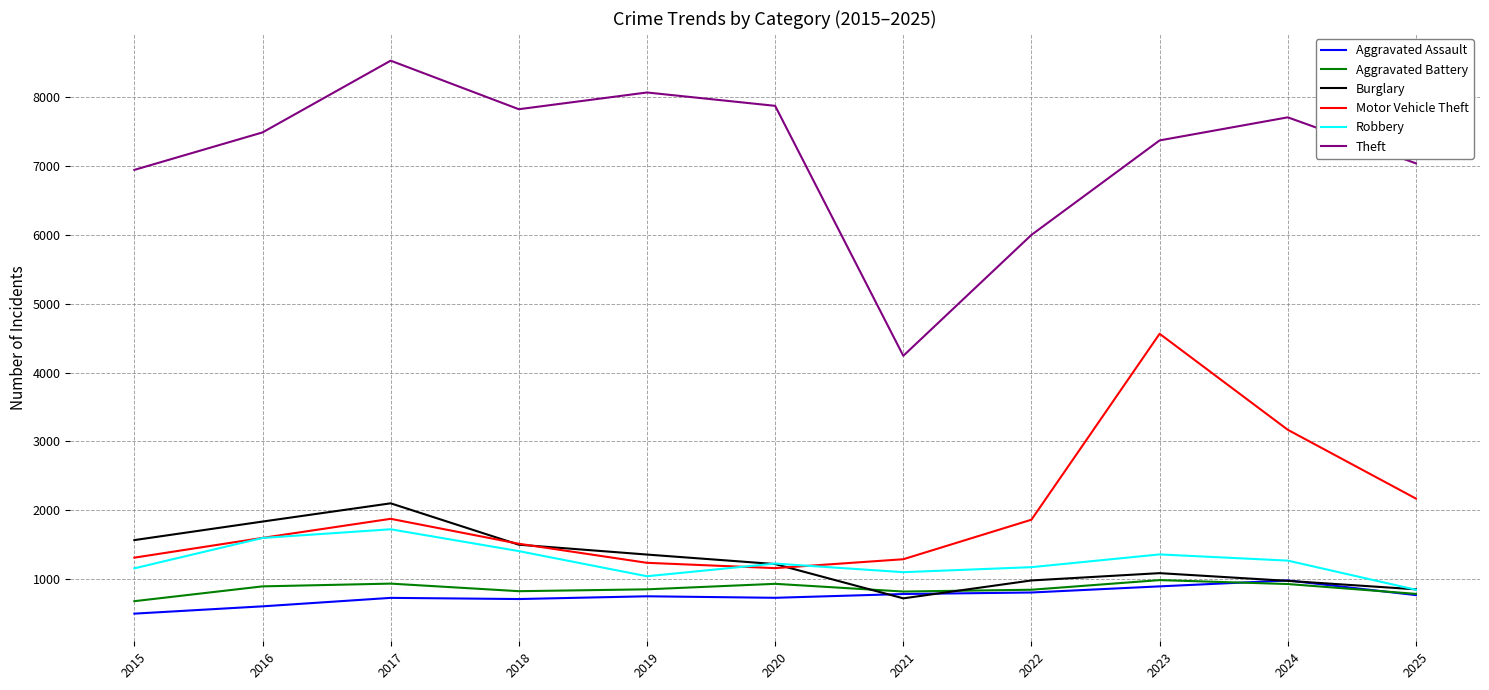

The value of Aggravated Assault at 2020 is 1113. True or false?

False